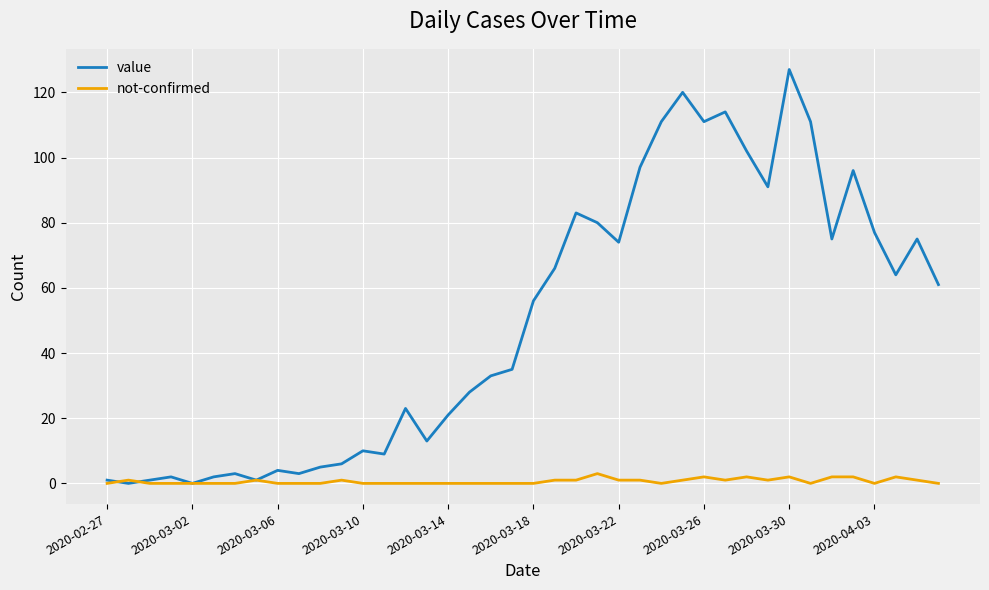

Rank the series by their maximum value, from highest to lowest.

value, not-confirmed